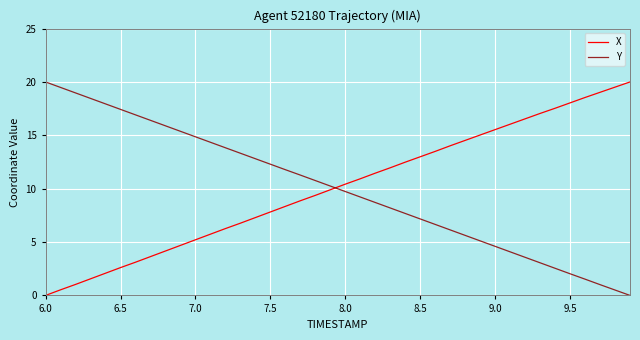

What is the greatest value displayed?

20.0